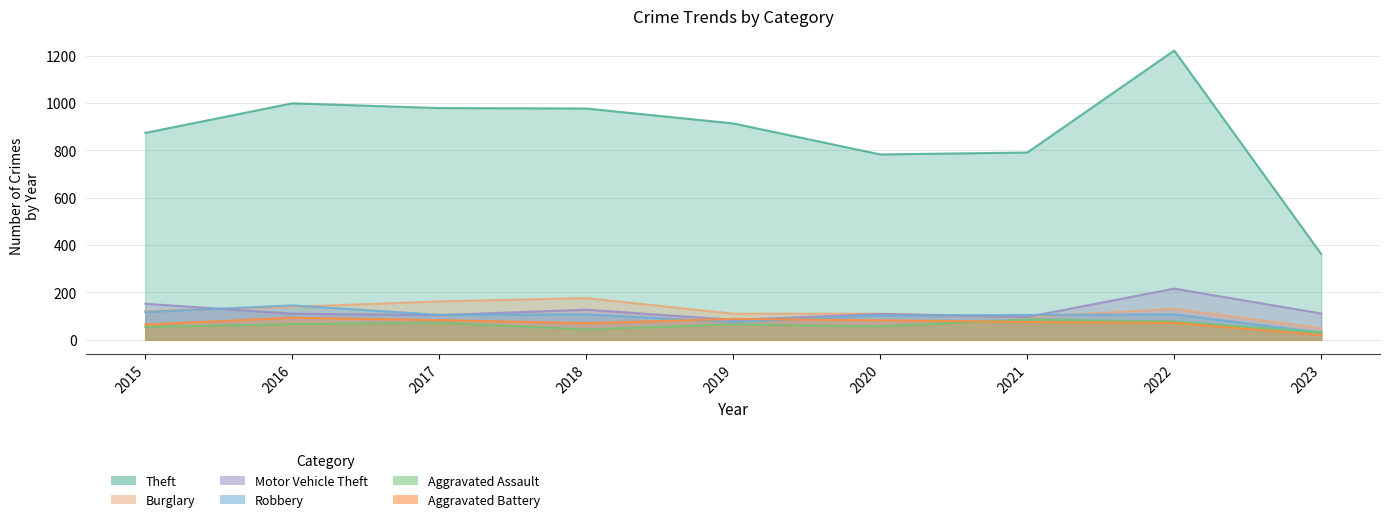

Which category has the lowest value across all series?

2023